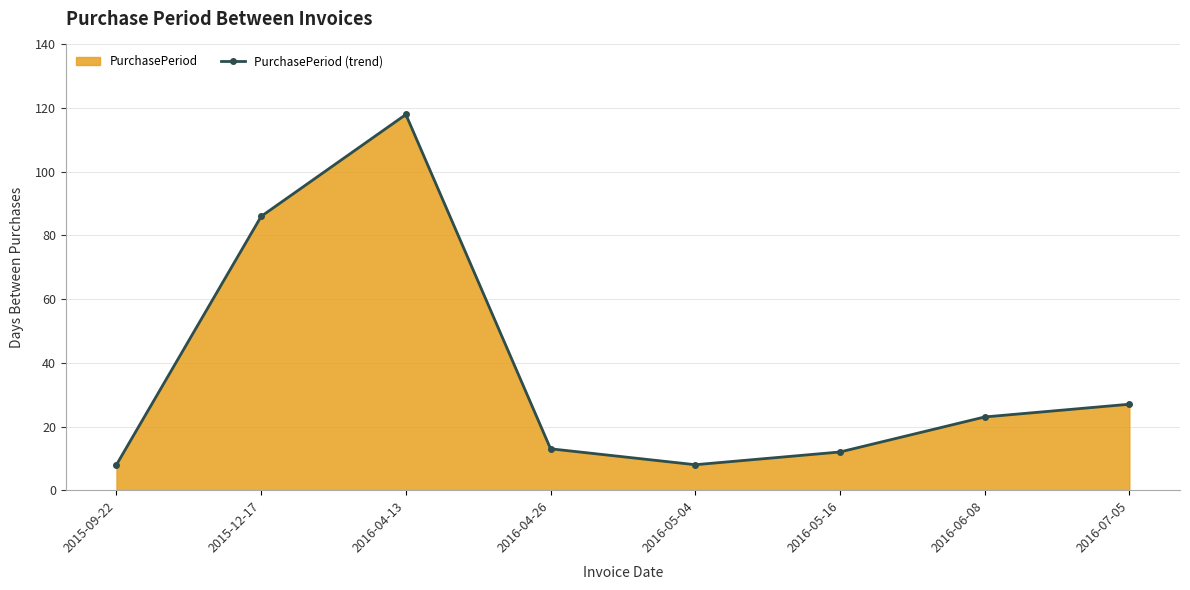

What is the label of the 7th point from the left?

2016-06-08